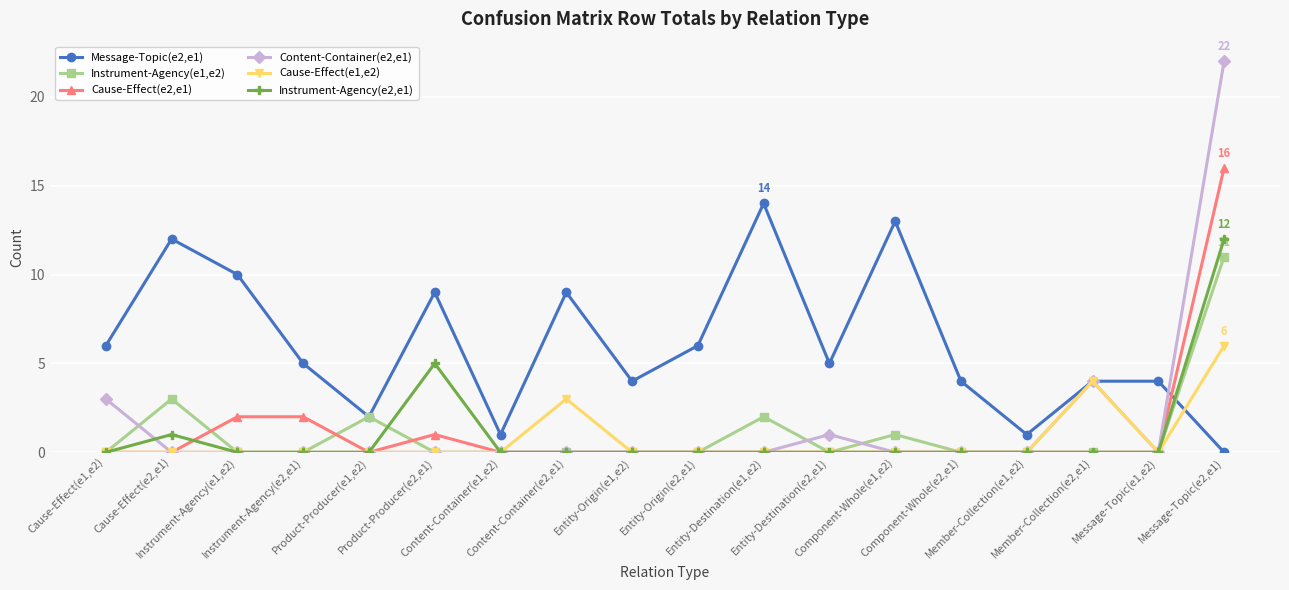

What is the label of the 2nd point from the right?

Message-Topic(e1,e2)